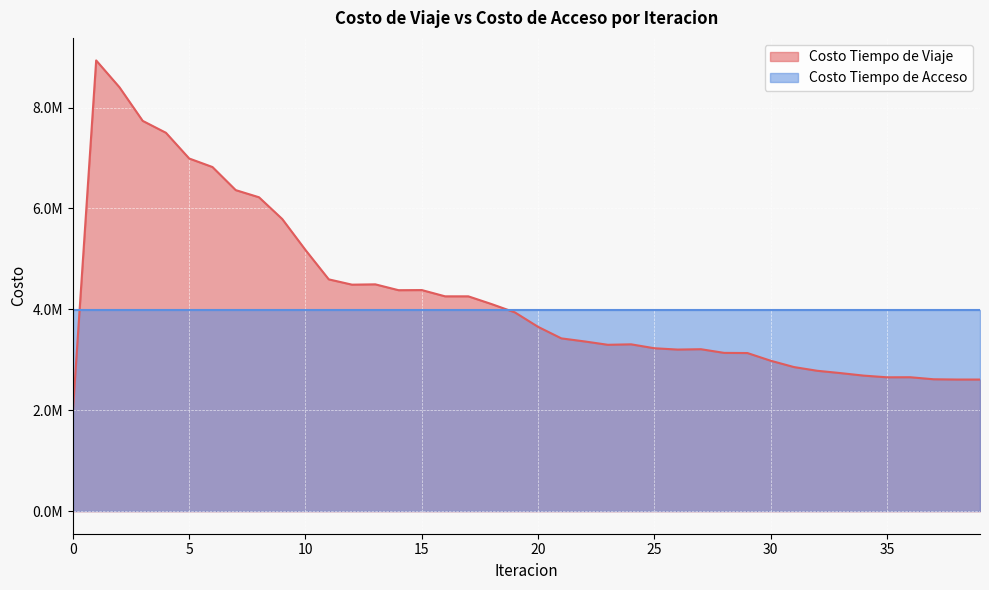

What is the average value?

4274142.3